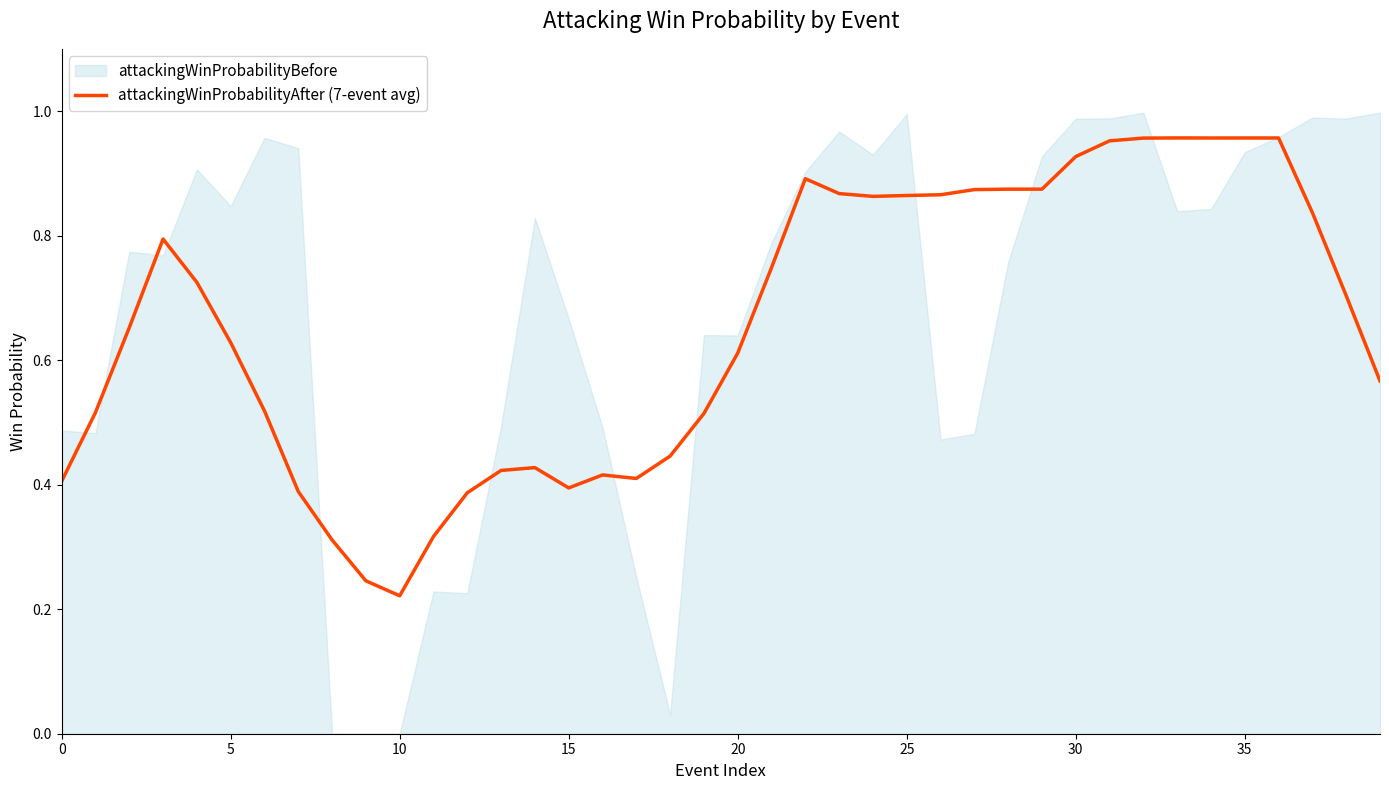

How many interior local valleys (lower than both neighbors) does the data have?

6